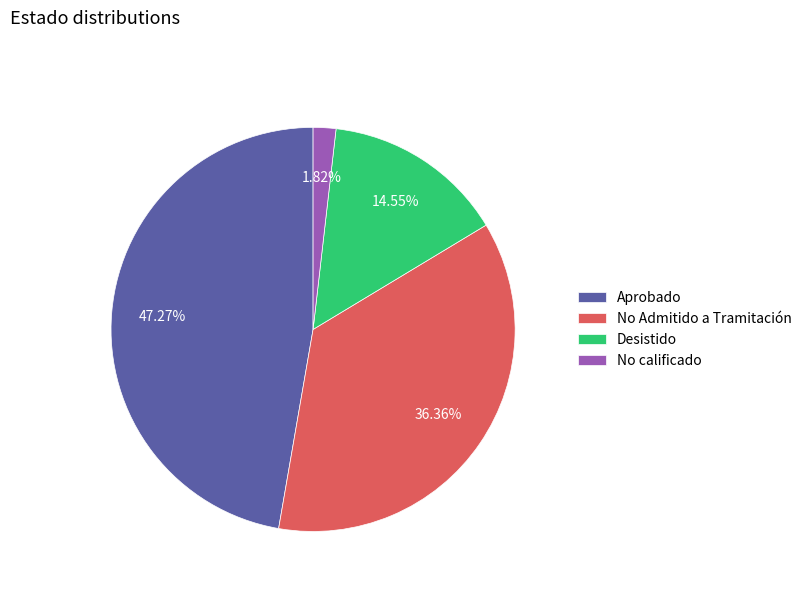

Which slice is the largest?

Aprobado